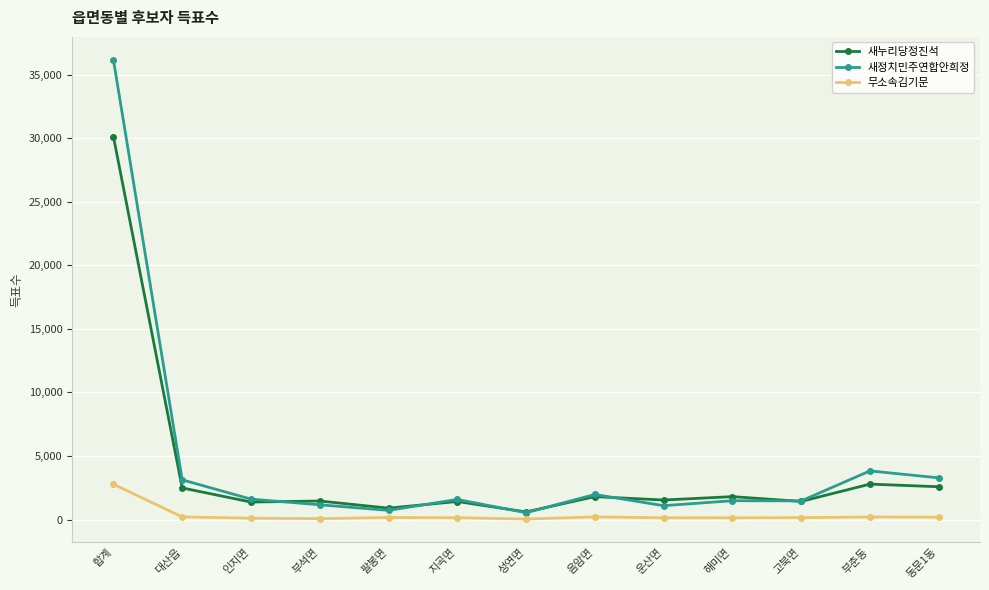

Which series has the largest range (max minus min)?

새정치민주연합안희정